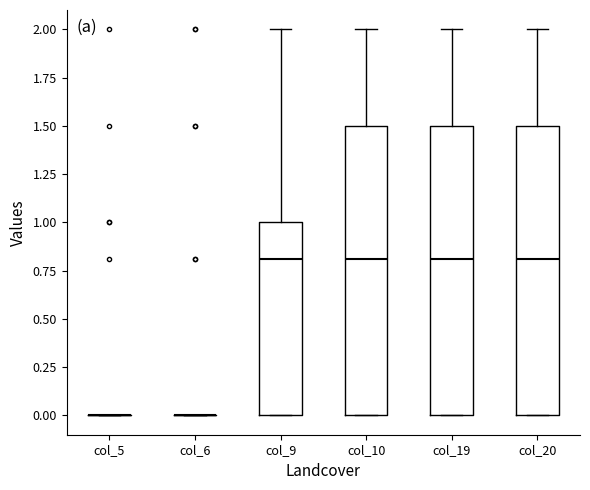

Where does the upper whisker of the box for col_20 end on the y-axis? The values are not printed on the chart, so give them approximately, as read against the axis.

2.0